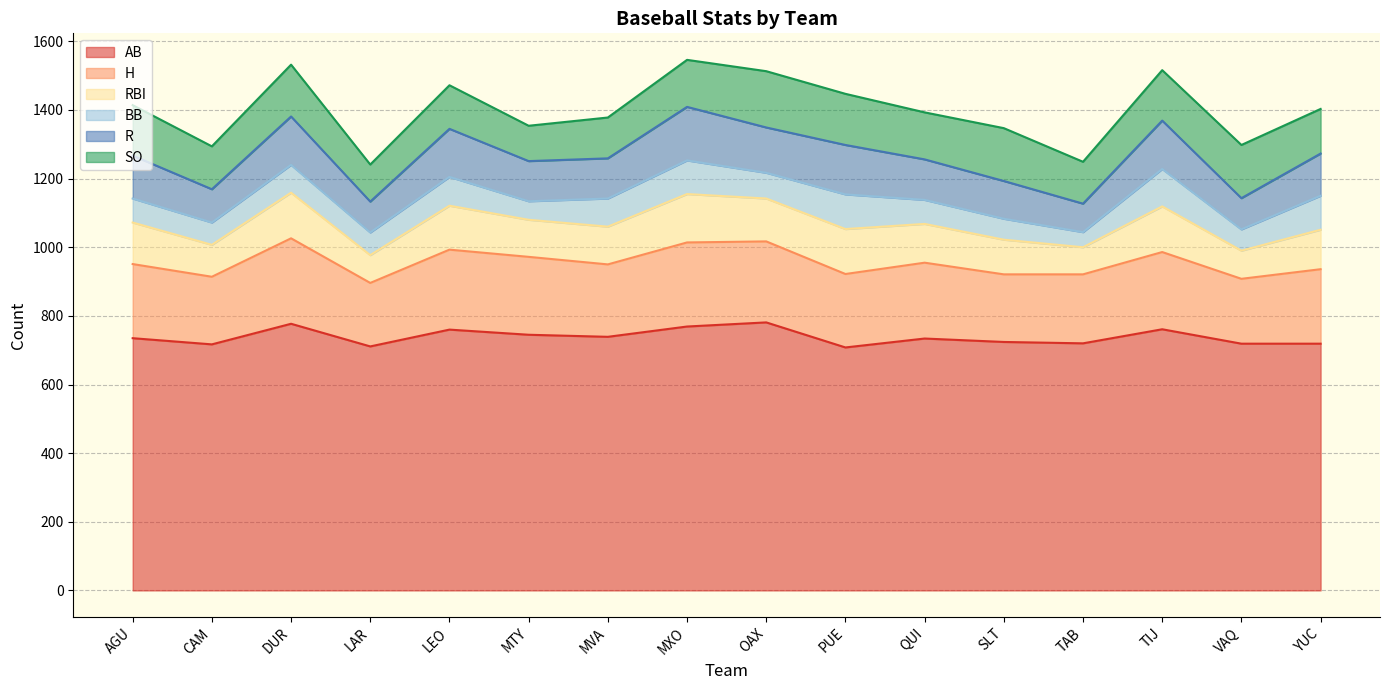

What is the value of the RBI point at the 10th from the left?

131